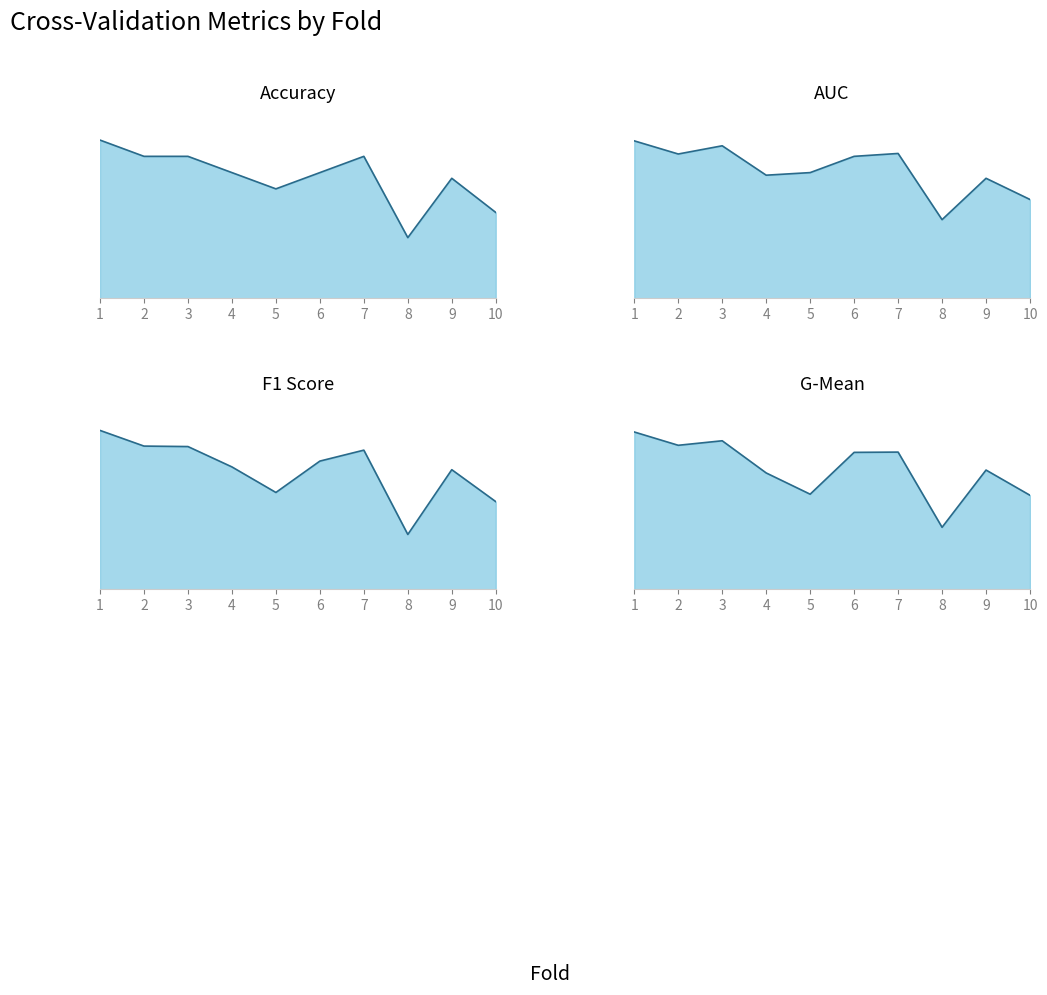

Which has a higher value, 8 or 7?

7